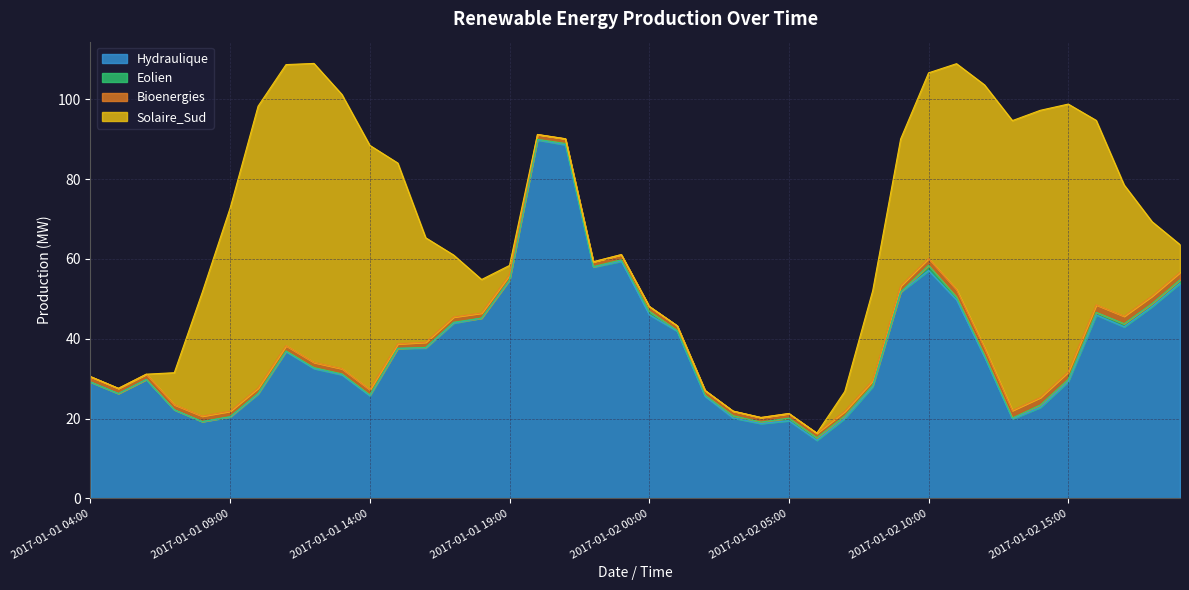

What is the spread (max minus min) of values at 2017-01-01 12:00?

74.7